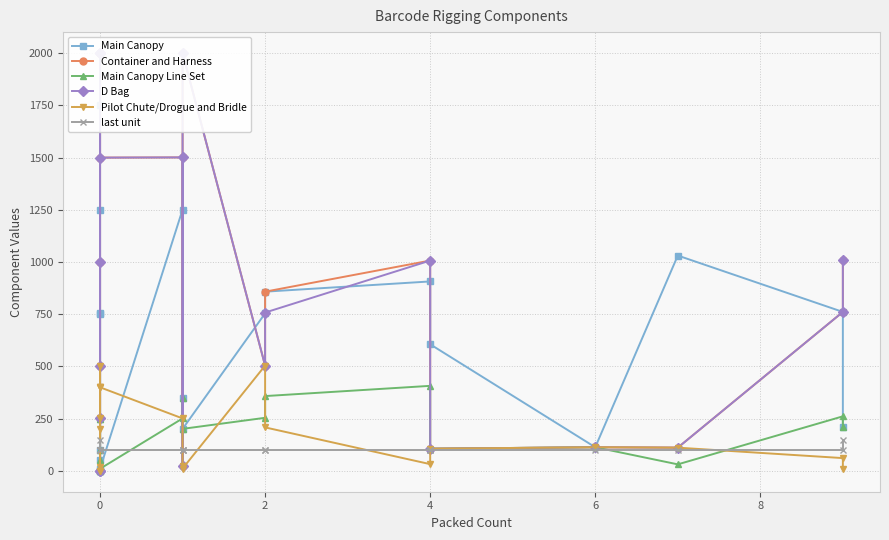

Rank the series by their maximum value, from lowest to highest.

last unit, Main Canopy Line Set, Pilot Chute/Drogue and Bridle, Main Canopy, Container and Harness, D Bag